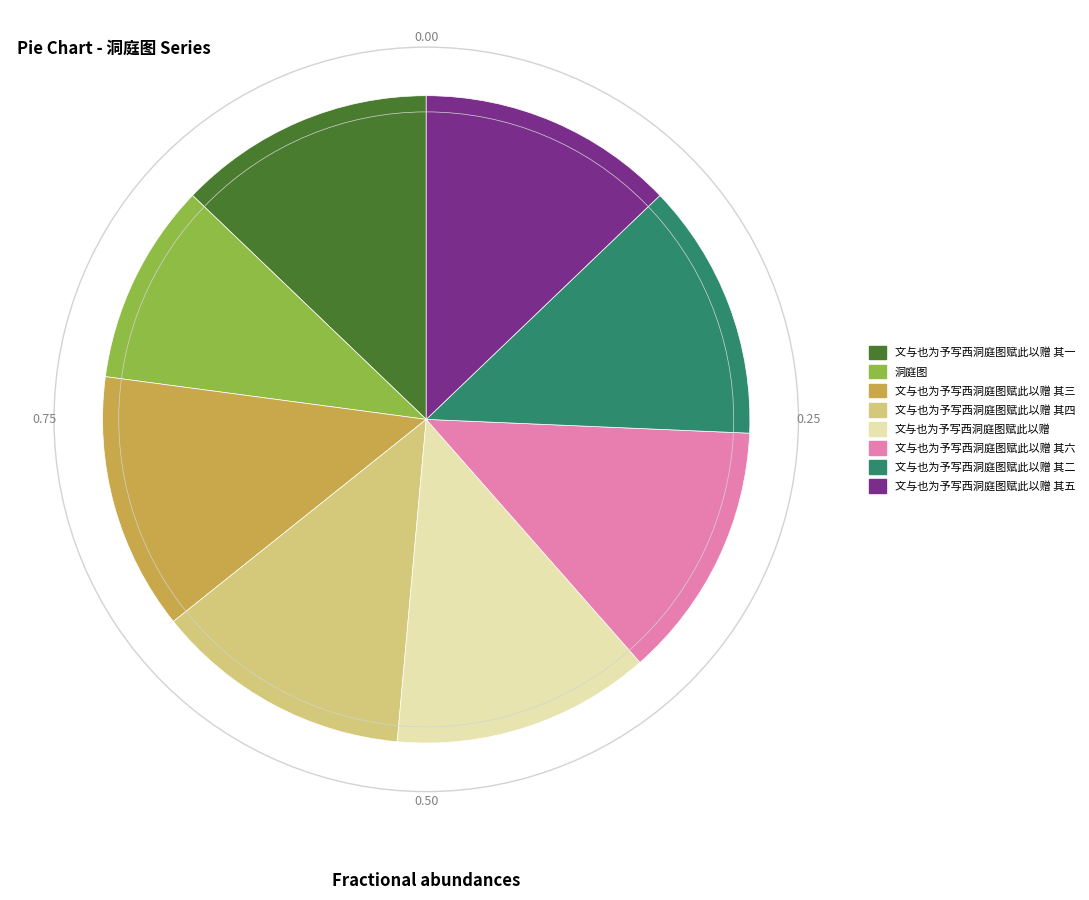

Does any single category account for the majority?

No